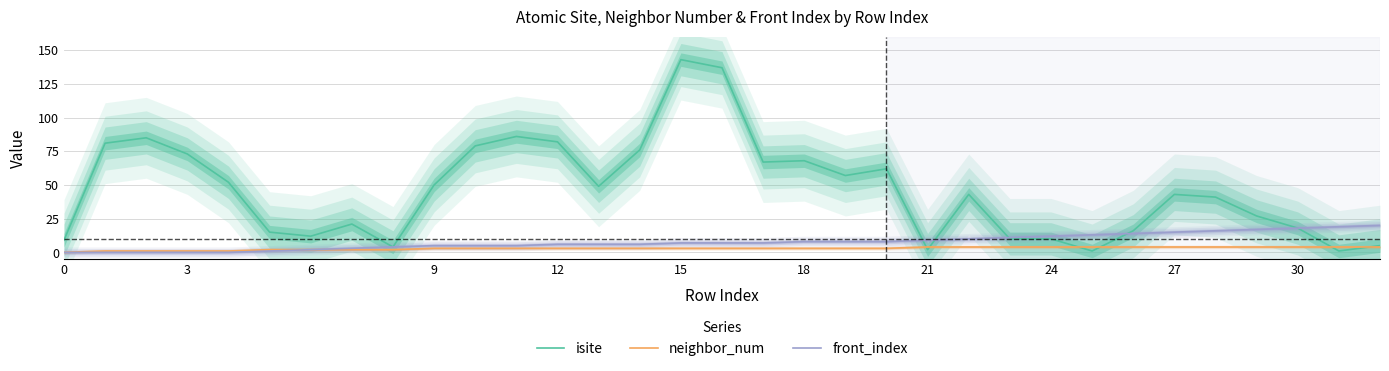

What is the highest value of the front_index series?

20